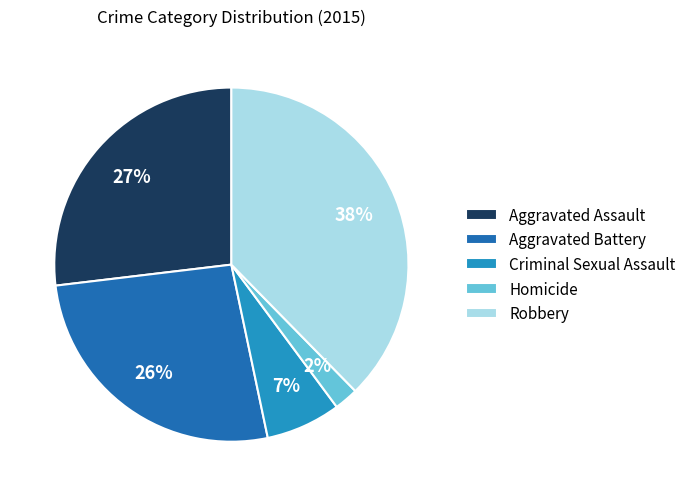

To the nearest percent, what percentage of the pie is Criminal Sexual Assault?

7%